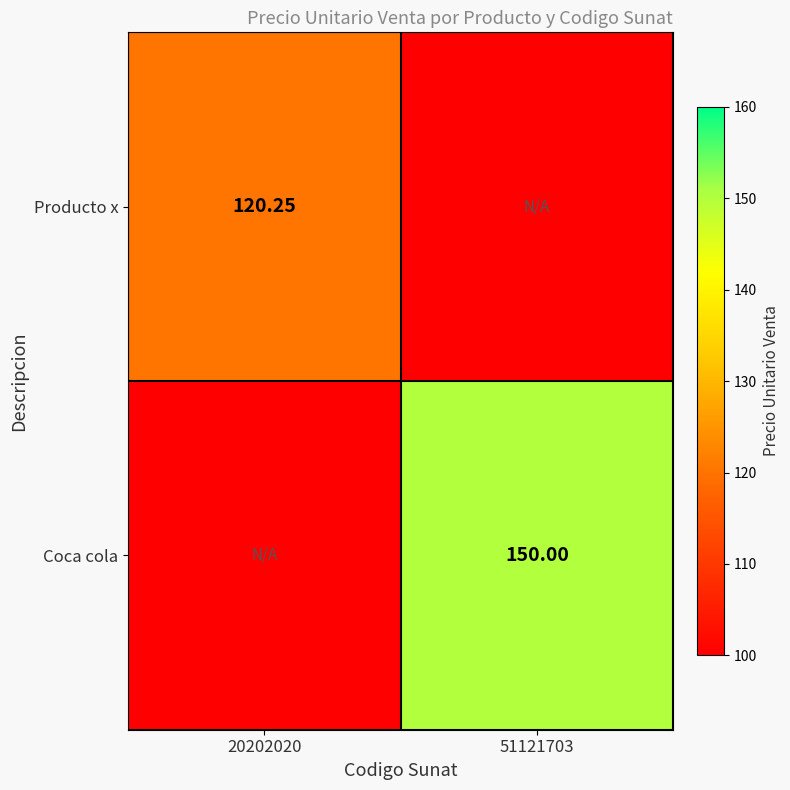

True or false: Producto x has a value of 100.0 at 51121703.

True